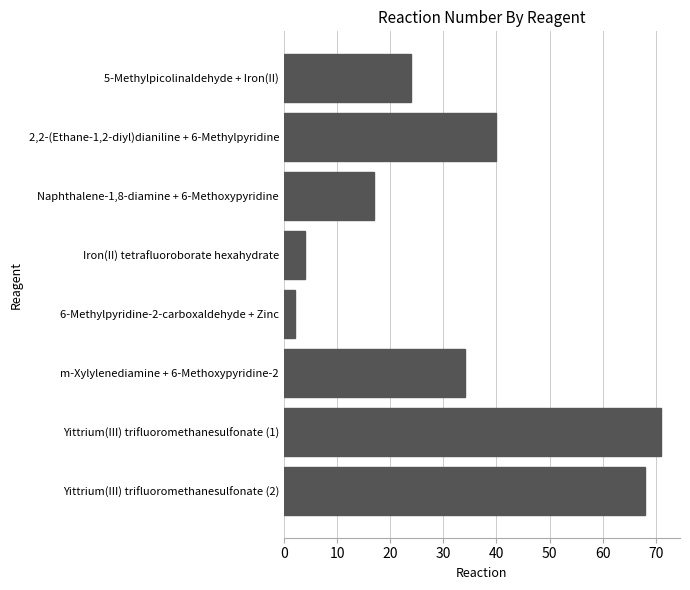

Rank the categories by value from highest to lowest.

Yittrium(III) trifluoromethanesulfonate (1), Yittrium(III) trifluoromethanesulfonate (2), 2,2-(Ethane-1,2-diyl)dianiline + 6-Methylpyridine, m-Xylylenediamine + 6-Methoxypyridine-2, 5-Methylpicolinaldehyde + Iron(II), Naphthalene-1,8-diamine + 6-Methoxypyridine, Iron(II) tetrafluoroborate hexahydrate, 6-Methylpyridine-2-carboxaldehyde + Zinc